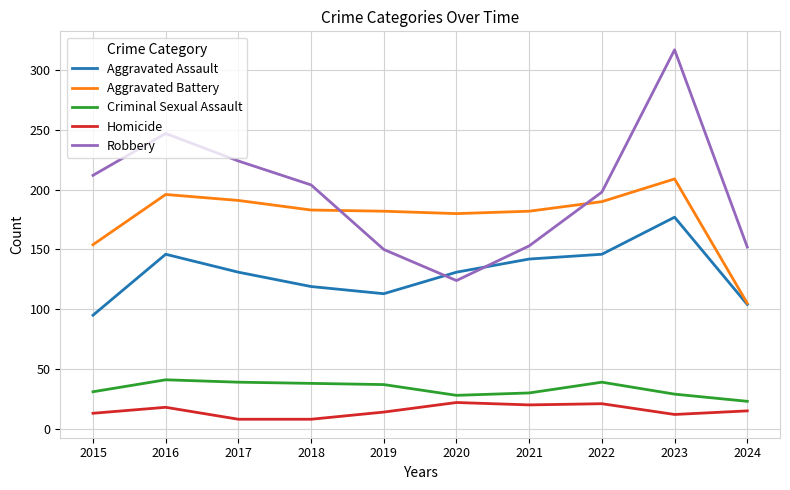

Which category has the highest value across all series?

2023